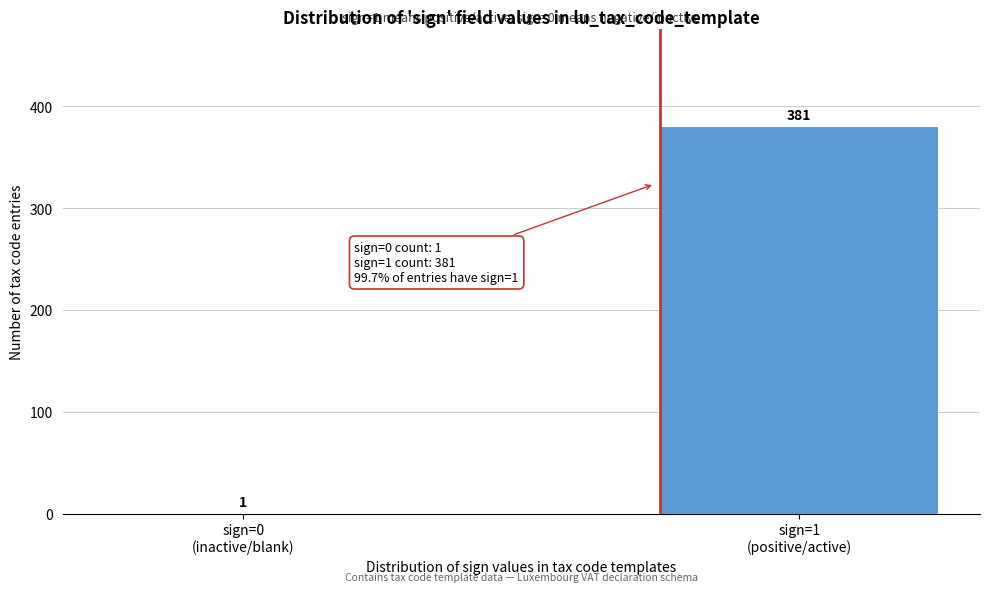

Are the bars horizontal?

No